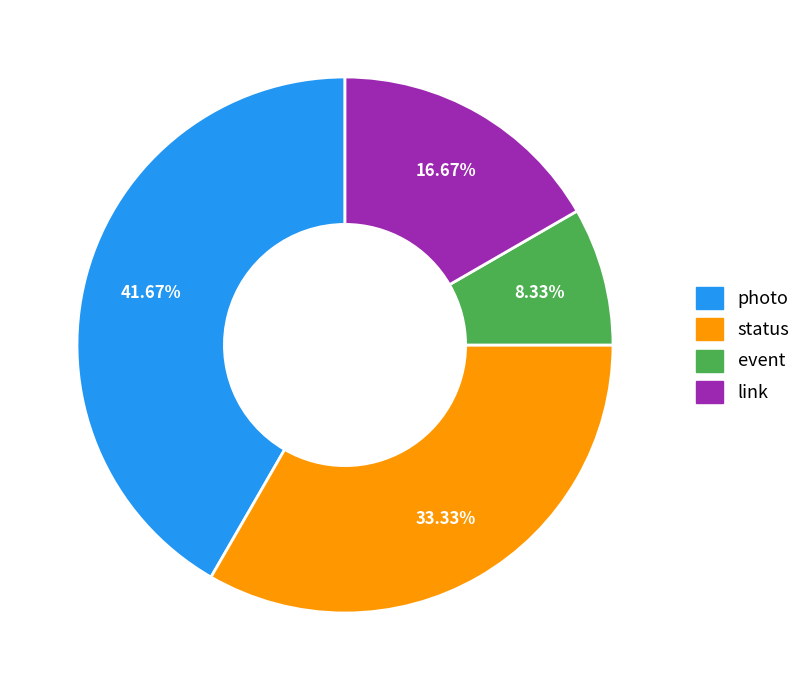

Rank the categories by value from highest to lowest.

photo, status, link, event